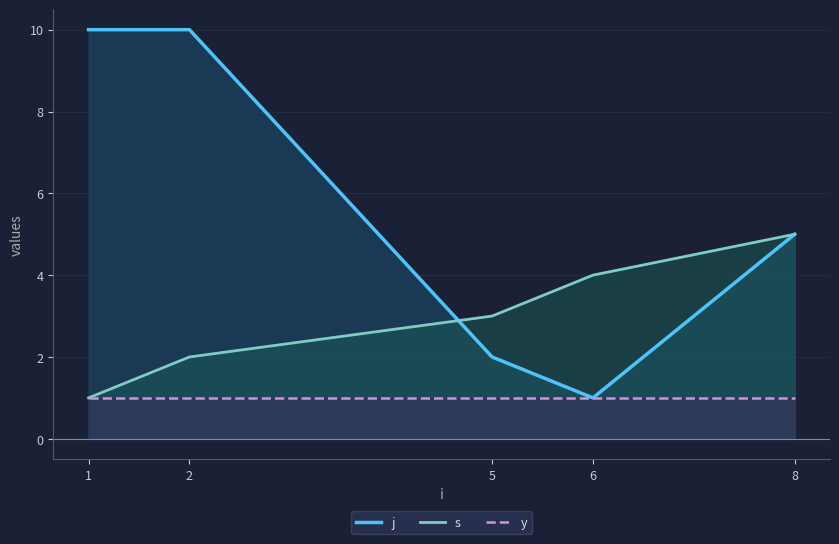

What is the value of the s point at the 3rd from the left?

3